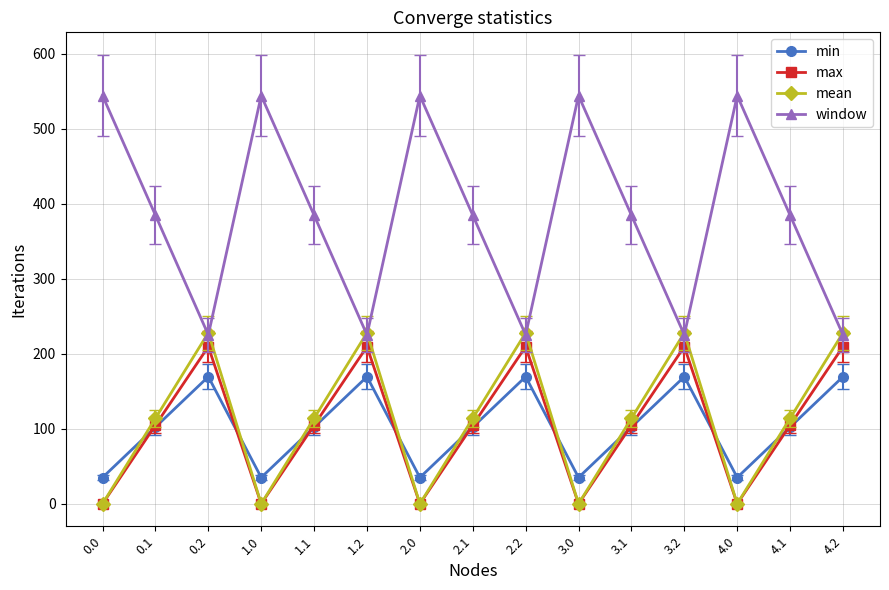

What is the label of the 8th point from the right?

2.1